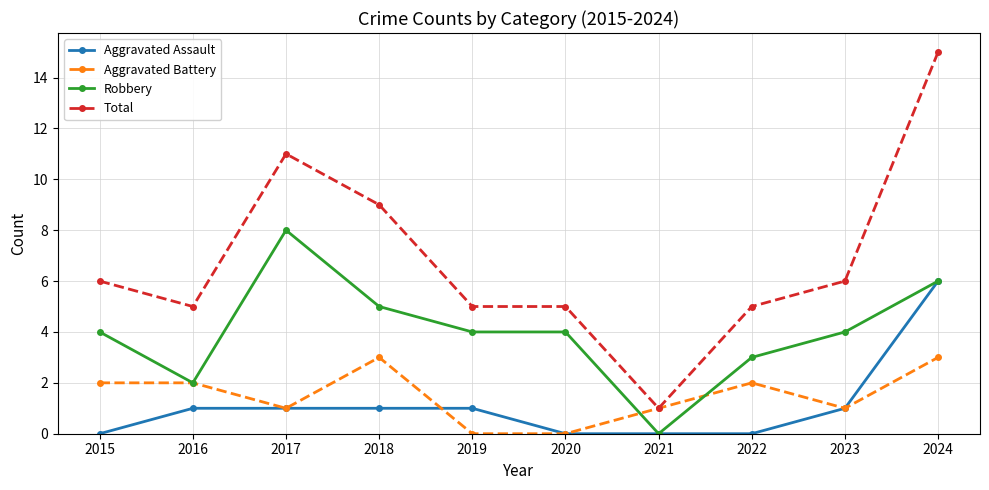

True or false: Aggravated Battery has more than 0 interior local peaks.

True